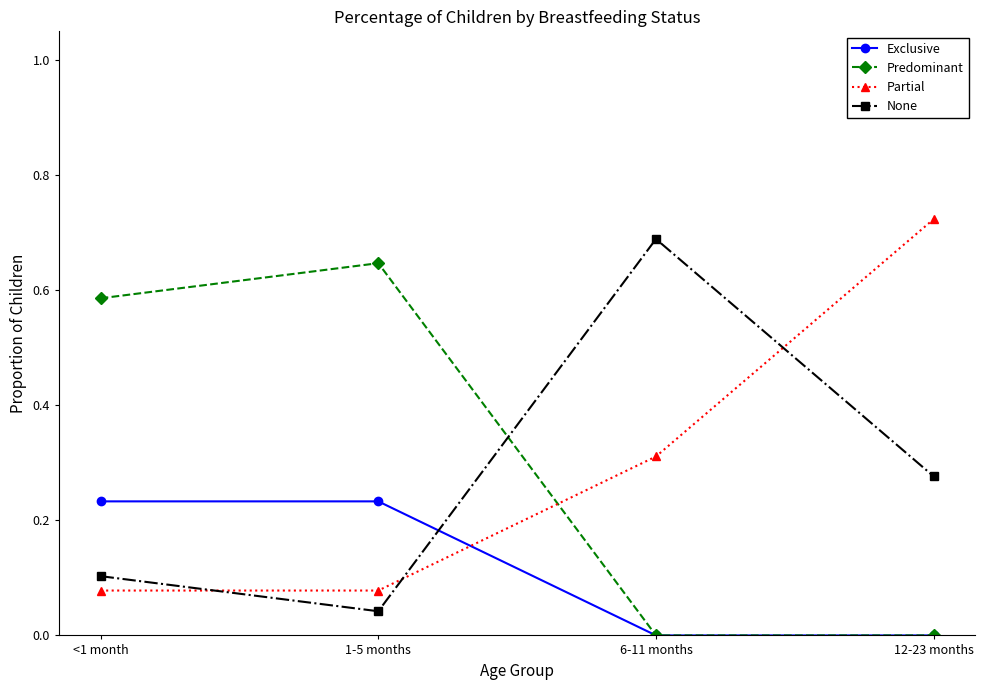

True or false: Predominant and None cross at least once.

True